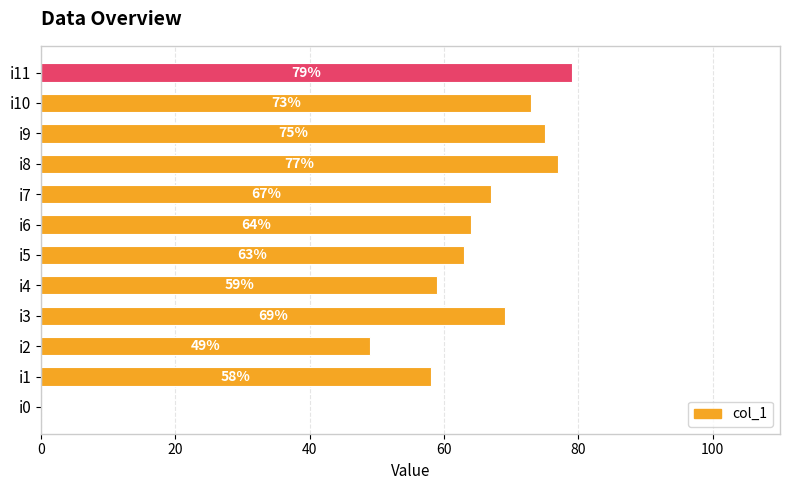

What is the sum of the values at i5 and i11?

142